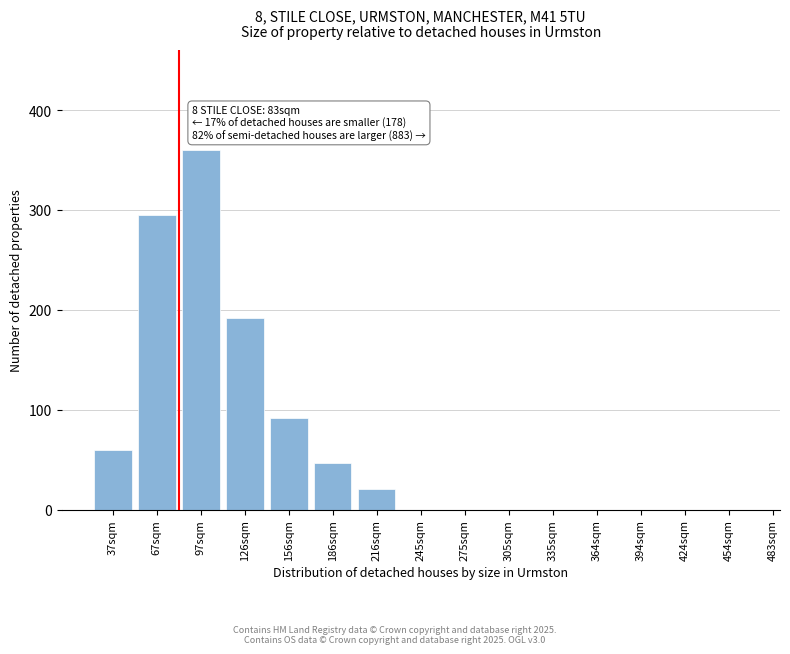

Reading right to left, extract all data points from this chart.

454sqm=0	424sqm=0	394sqm=0	364sqm=0	335sqm=0	305sqm=0	275sqm=0	245sqm=0	216sqm=21	186sqm=47	156sqm=92	126sqm=192	97sqm=360	67sqm=295	37sqm=60